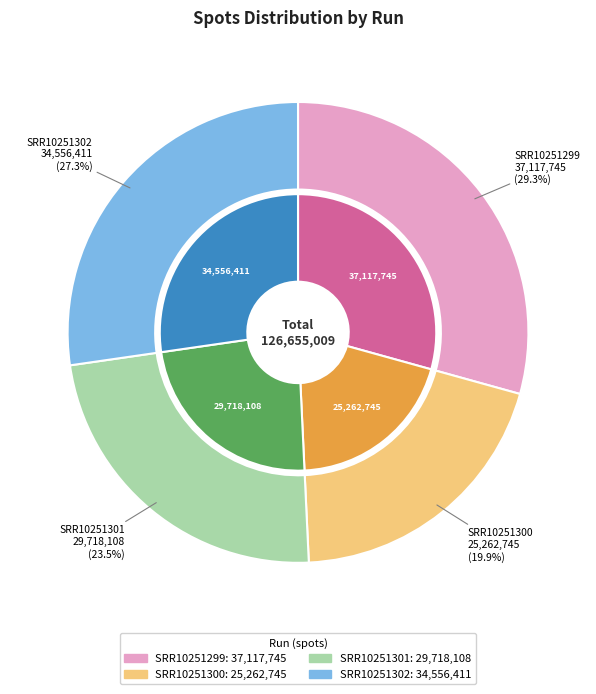

Does SRR10251301 account for over 50% of the chart?

No